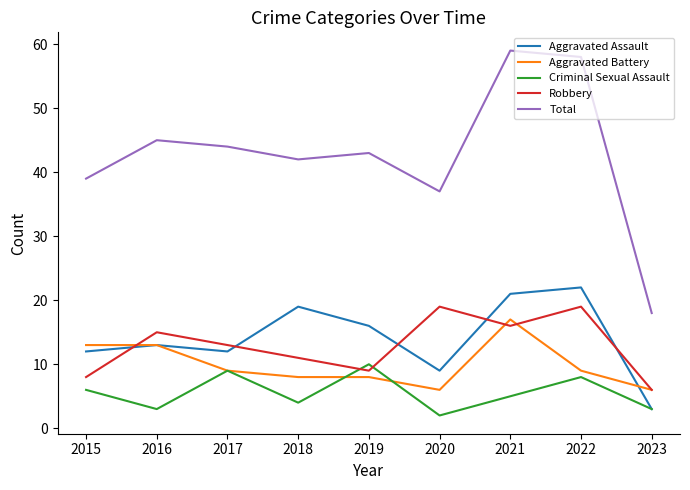

At 2020, list the series in order from largest to smallest.

Total, Robbery, Aggravated Assault, Aggravated Battery, Criminal Sexual Assault